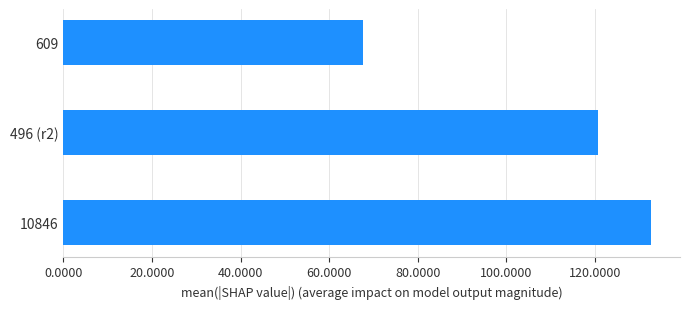

How many values are below 120?

1